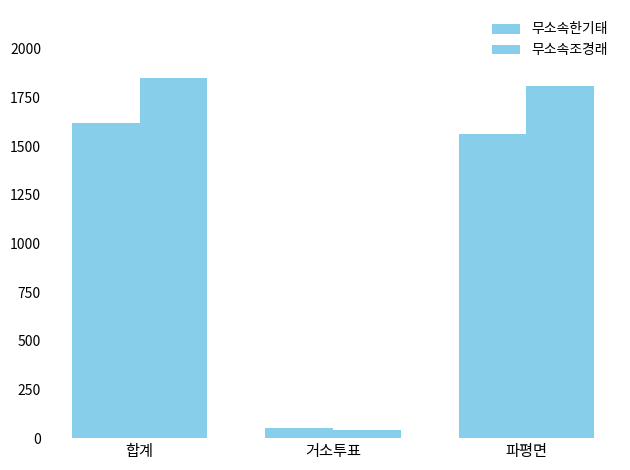

How many distinct data groups are displayed?

2